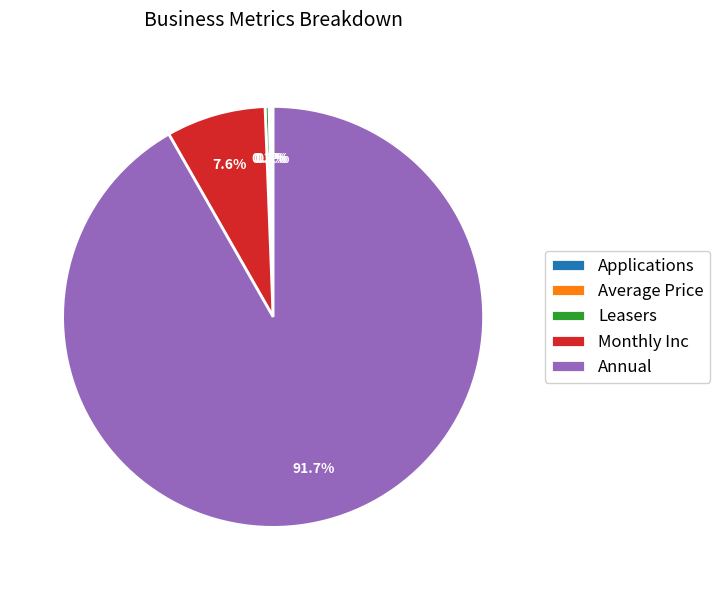

Which slice represents more than half of the pie?

Annual